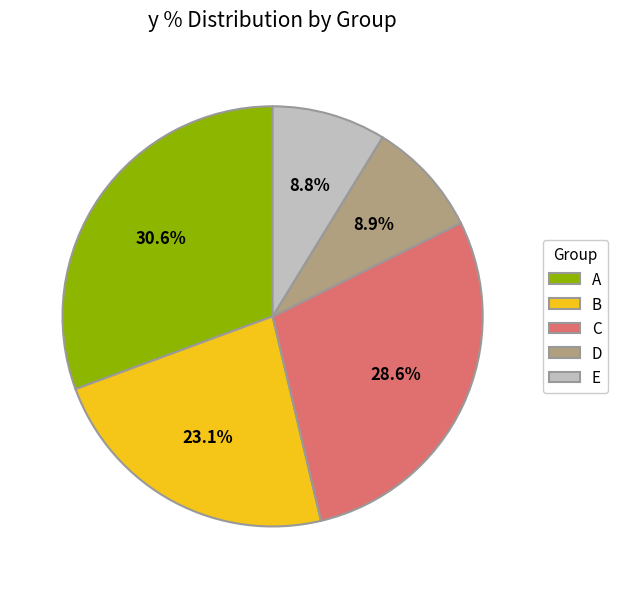

What is the ratio of the value at D to the value at A?

0.3